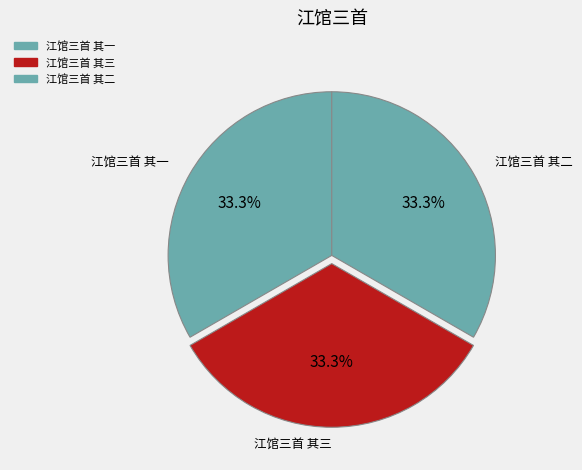

Is the sum of 江馆三首 其一 and 江馆三首 其三 greater than half?

Yes